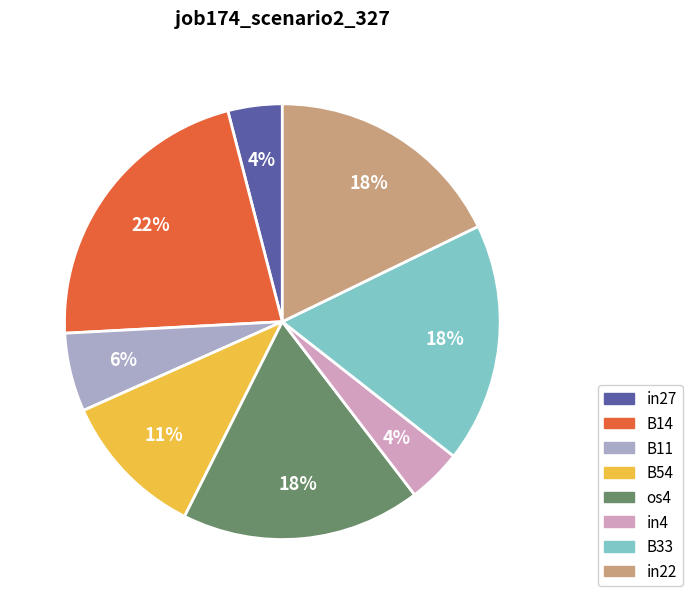

What is the largest slice in the pie chart?

B14